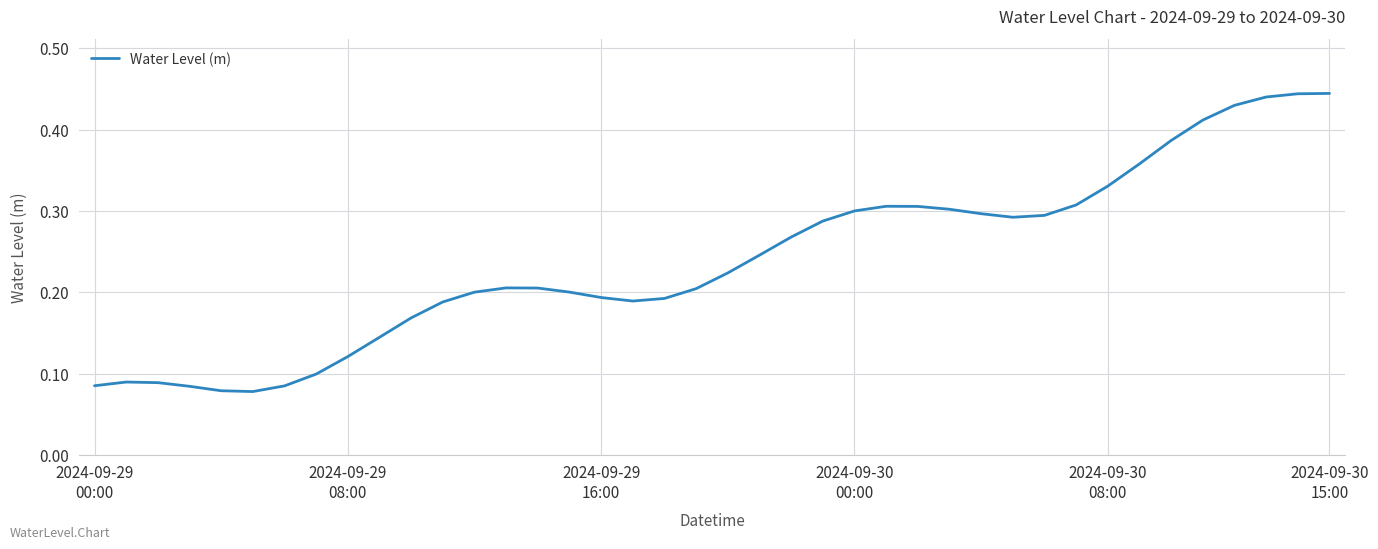

Is this an area chart (filled region under the line)?

No